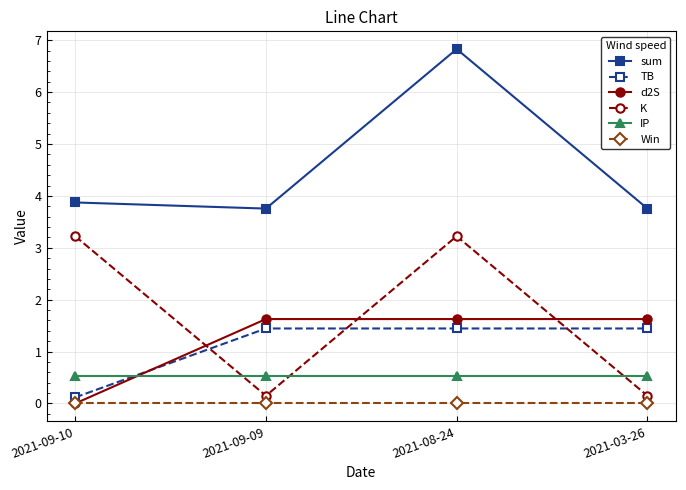

Count the d2S values in the range 1 to 2.

3